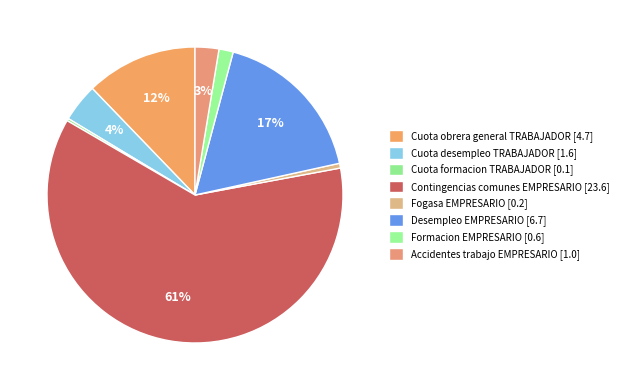

How many segments does this pie chart have?

8